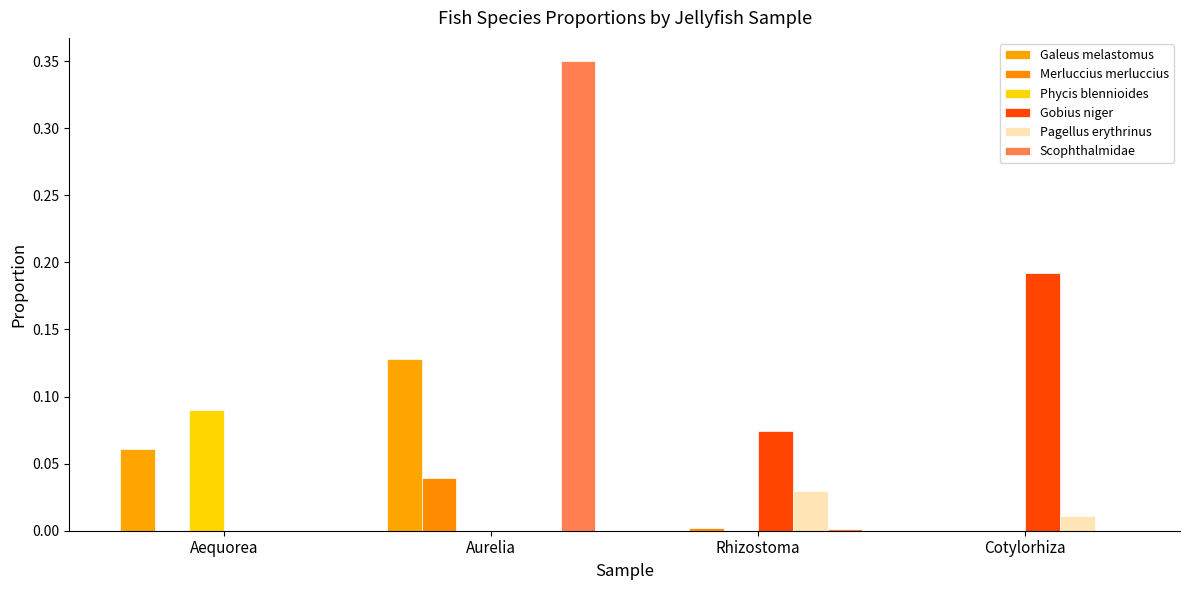

What is the average value of the Gobius niger series?

0.1